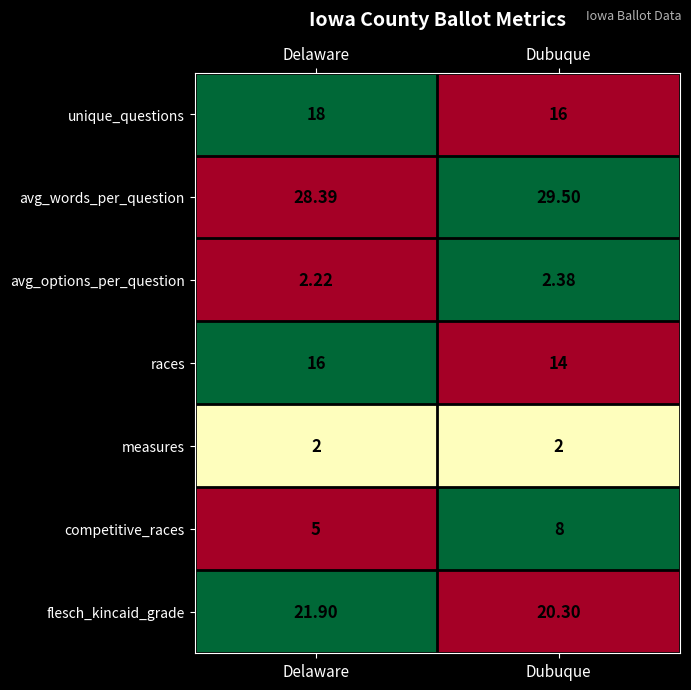

List the series in order of their peak value, highest first.

avg_words_per_question, flesch_kincaid_grade, unique_questions, races, competitive_races, avg_options_per_question, measures